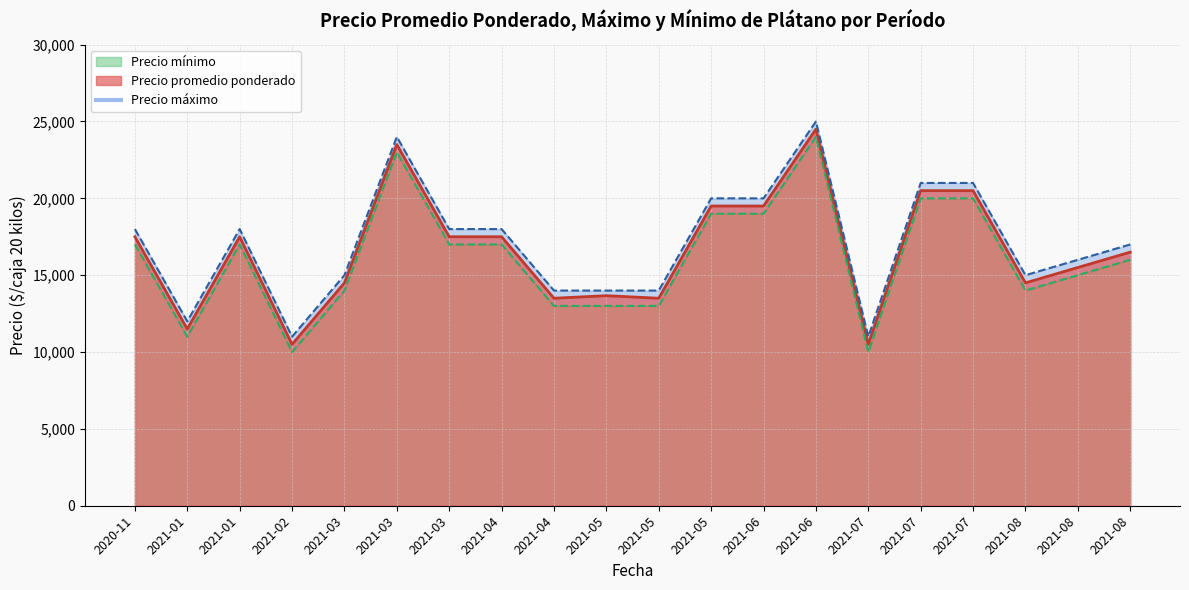

List the labels in order of Precio máximo value, smallest first.

2021-02, 2021-07, 2021-01, 2021-04, 2021-05, 2021-05, 2021-03, 2021-08, 2021-08, 2021-08, 2020-11, 2021-01, 2021-03, 2021-04, 2021-05, 2021-06, 2021-07, 2021-07, 2021-03, 2021-06